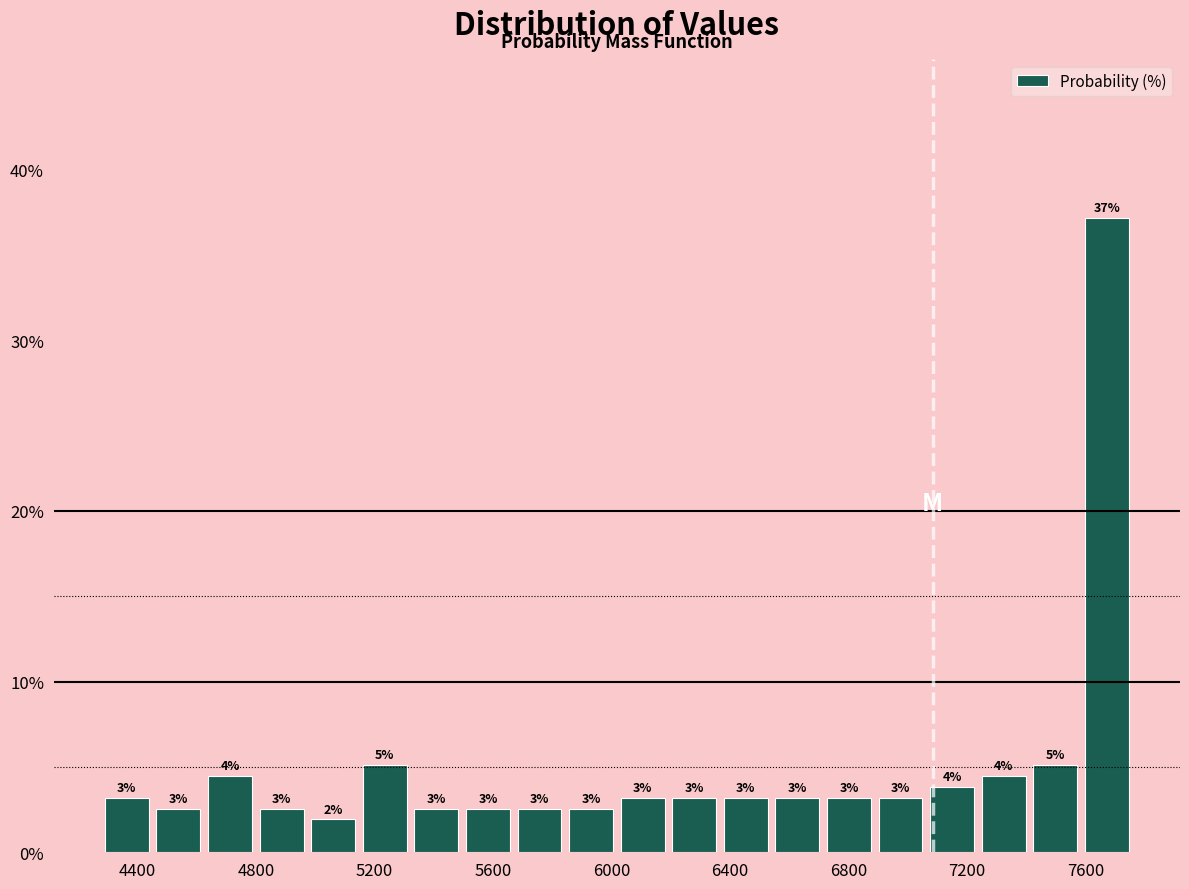

Read against the x-axis, roughly where is the centre of the tallest bar?

7650